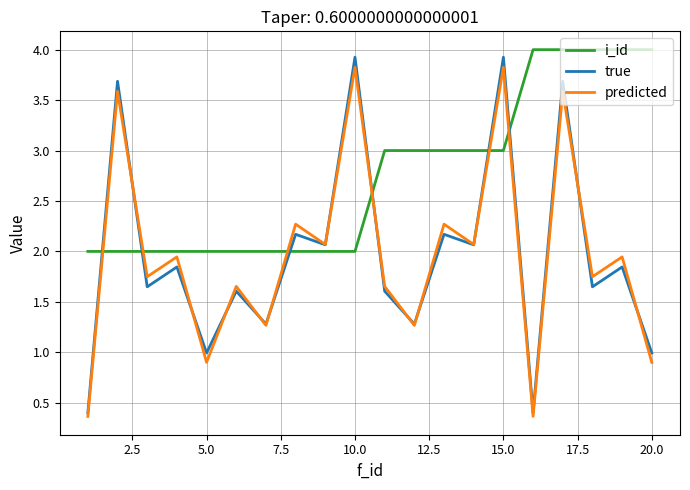

What is the smallest value displayed?

0.4